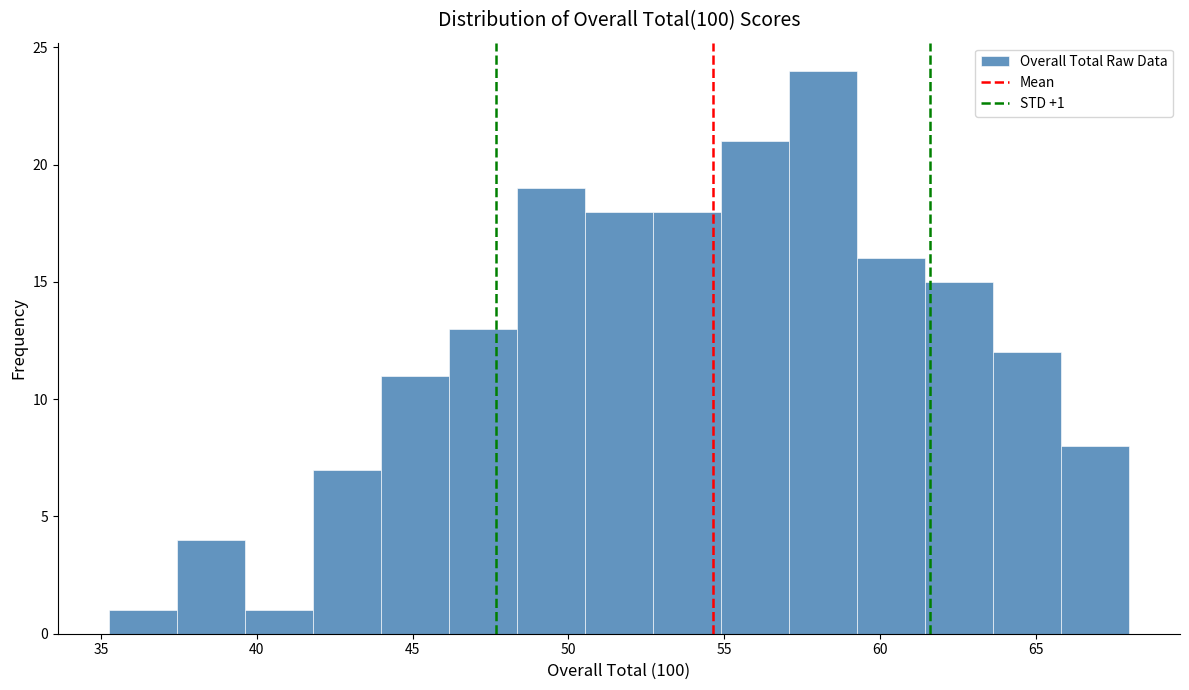

Over which range of the x-axis is the bar tallest?

57.0 to 59.5